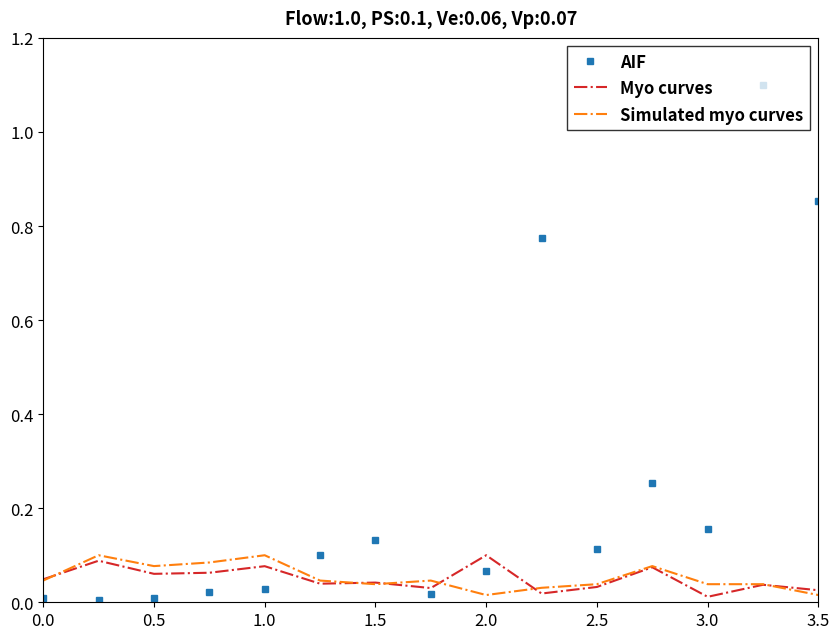

True or false: Simulated myo curves and Myo curves cross at least once.

True